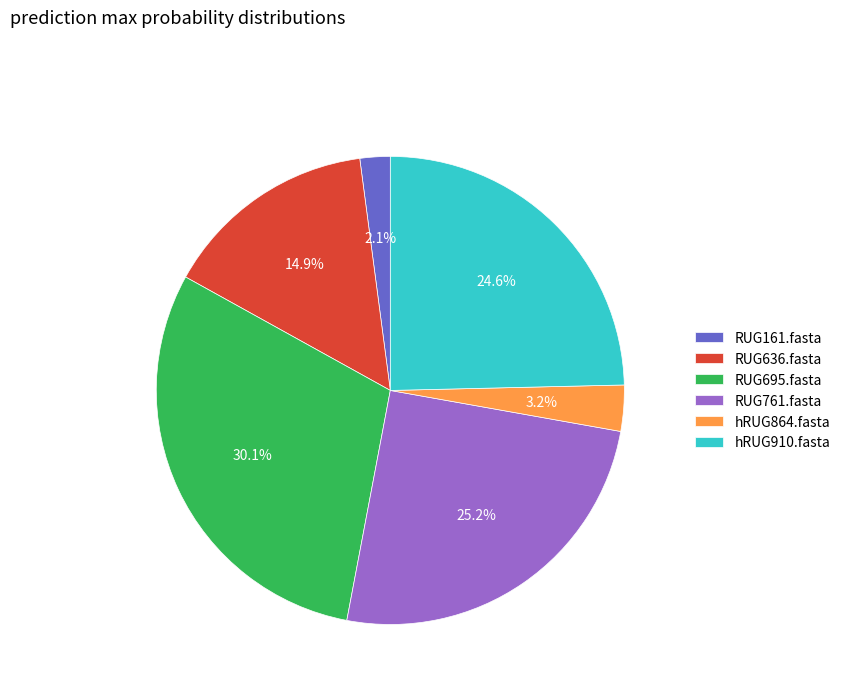

To the nearest percent, what is the average slice percentage?

17%